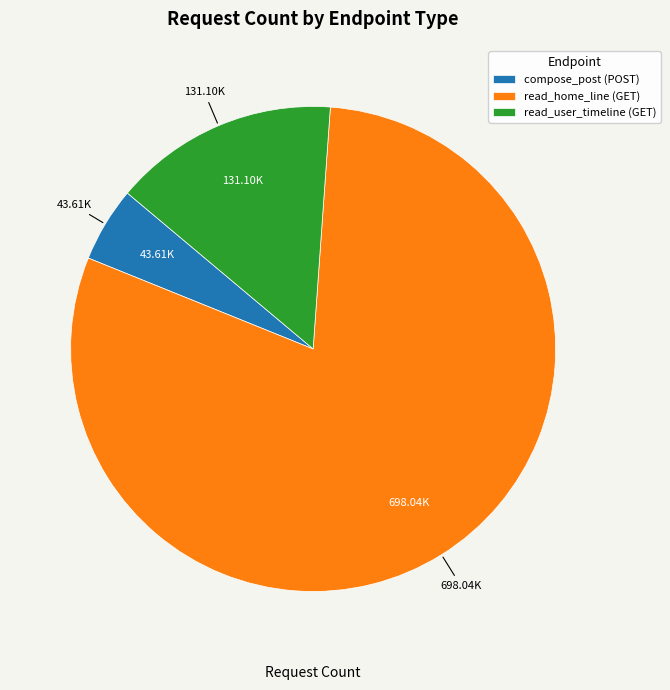

Which category has the smallest portion of the pie?

compose_post (POST)